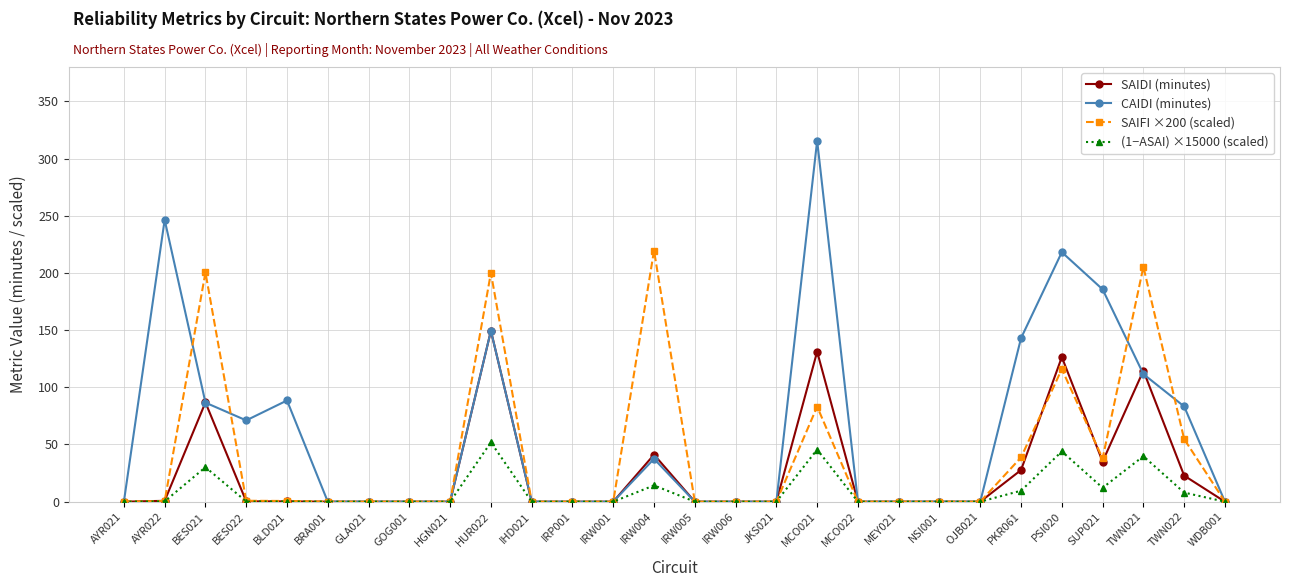

Rank the series by their maximum value, from lowest to highest.

(1−ASAI) ×15000 (scaled), SAIDI (minutes), SAIFI ×200 (scaled), CAIDI (minutes)